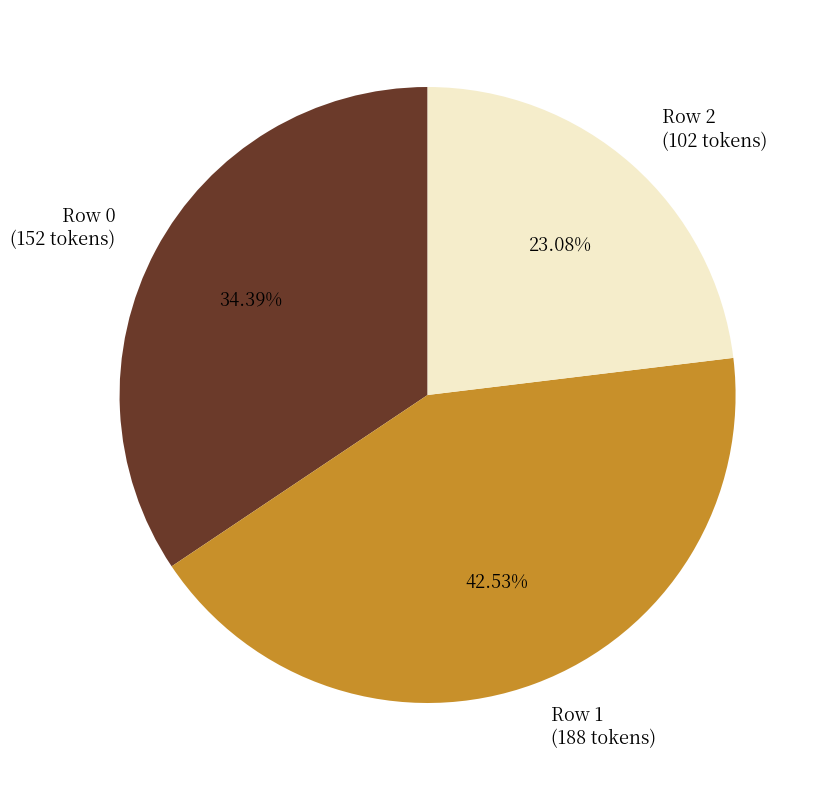

Is there any slice that represents more than half of the pie?

No